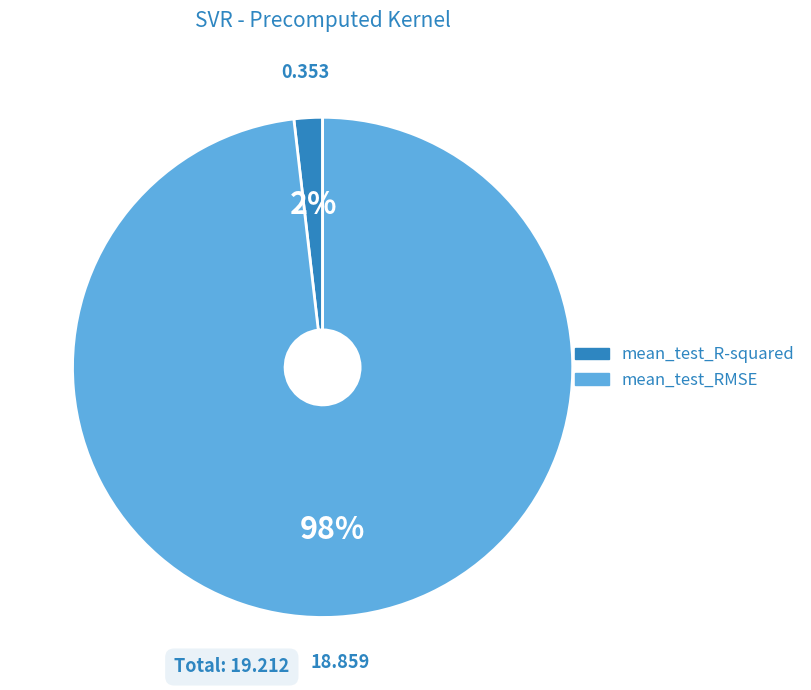

Is the sum of mean_test_RMSE and mean_test_R-squared greater than half?

Yes